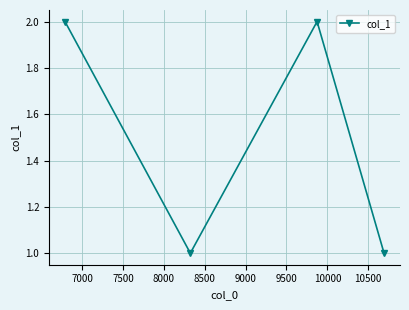

True or false: there are more than 2 points higher than both neighbors.

False